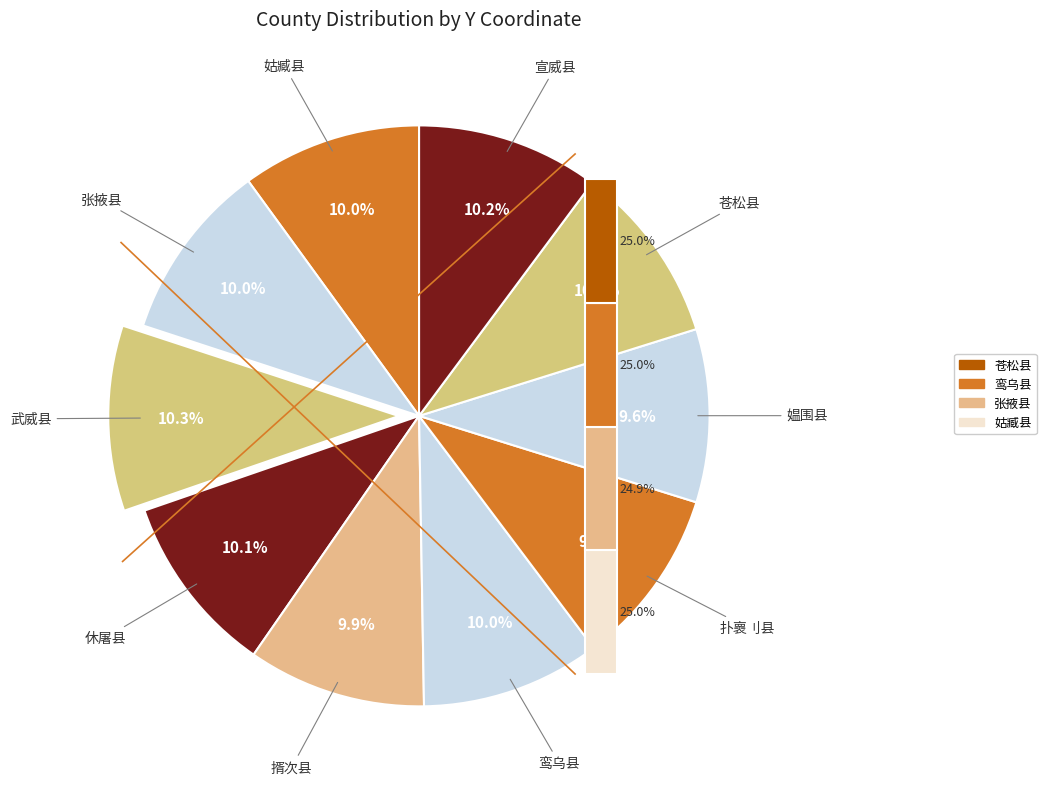

The 姑臧县 slice represents 3% of the pie. True or false?

False